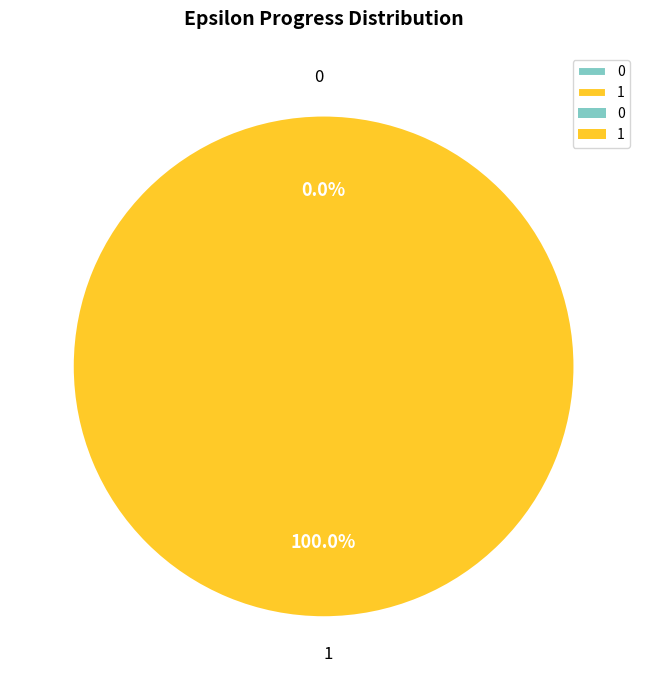

What is the largest slice in the pie chart?

1